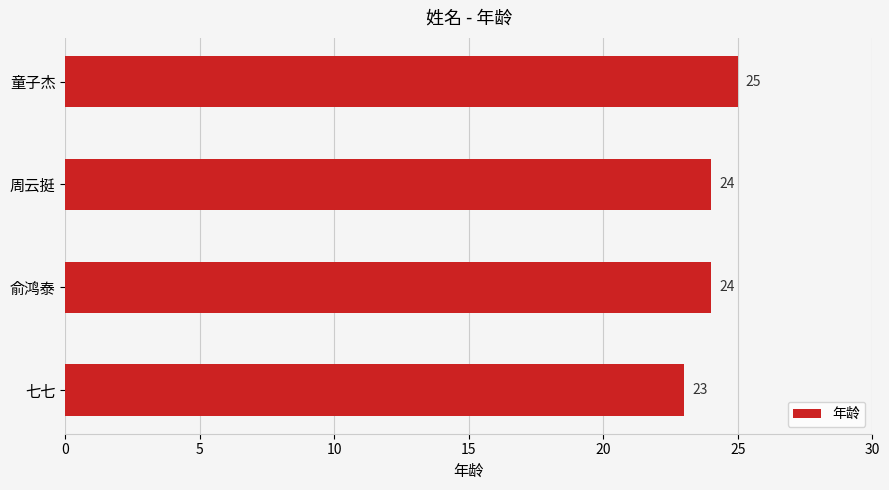

Are the bars grouped side by side (vs. stacked)?

No